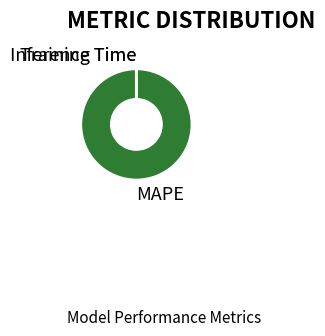

Which slice represents more than half of the pie?

MAPE